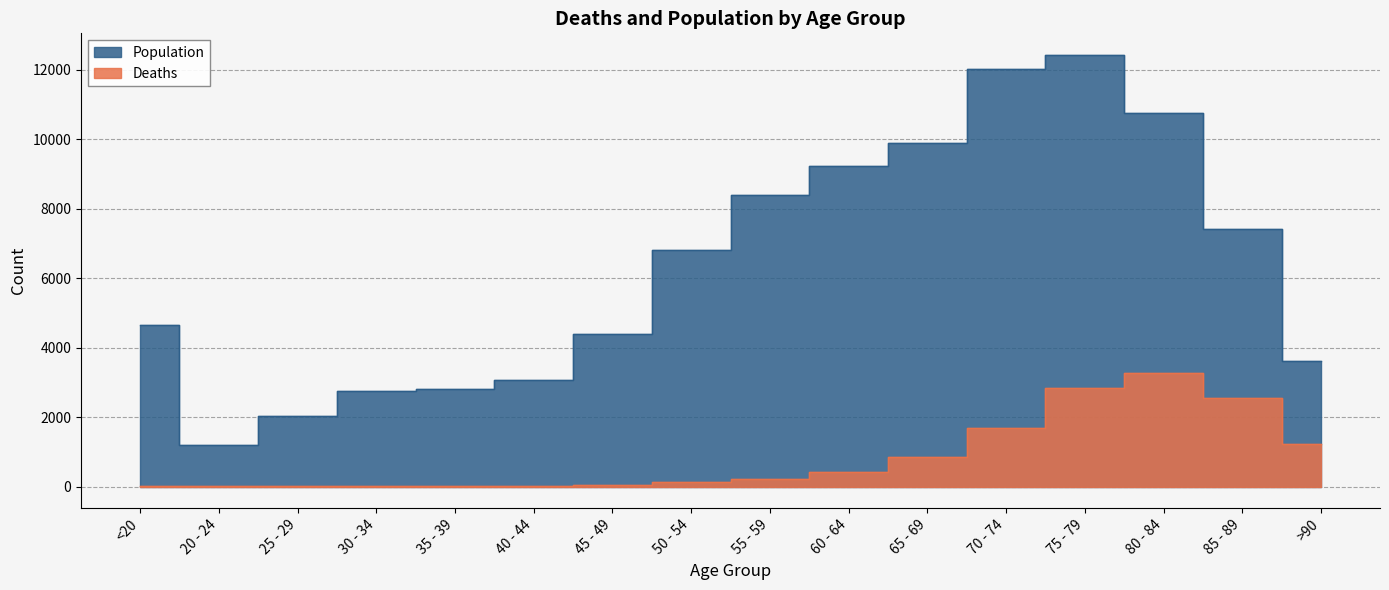

What is the label of the 8th point from the right?

55 - 59